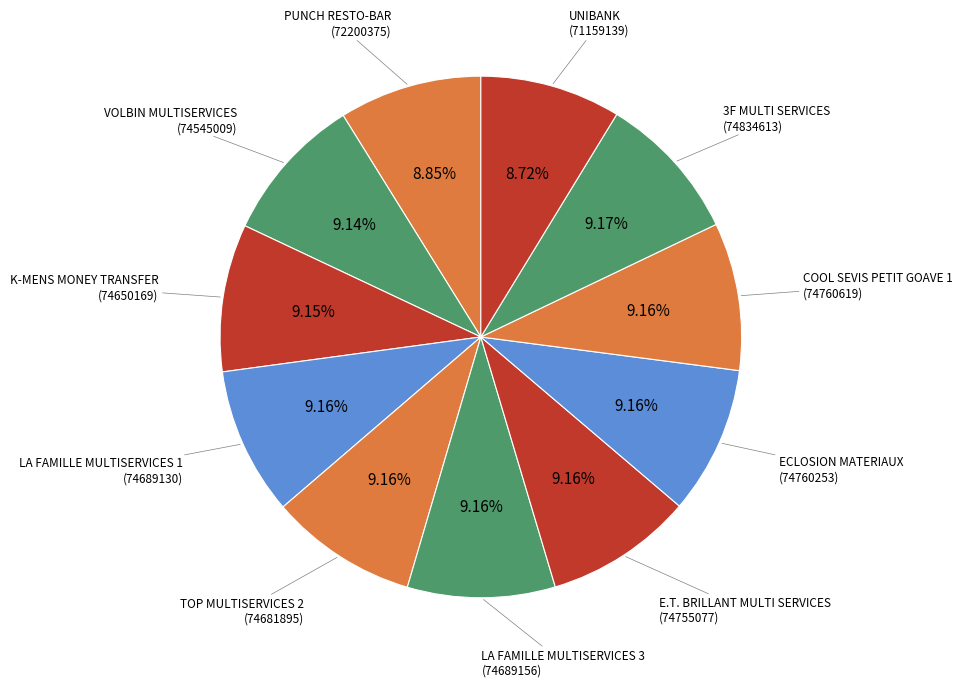

What is the largest slice in the pie chart?

3F MULTI SERVICES